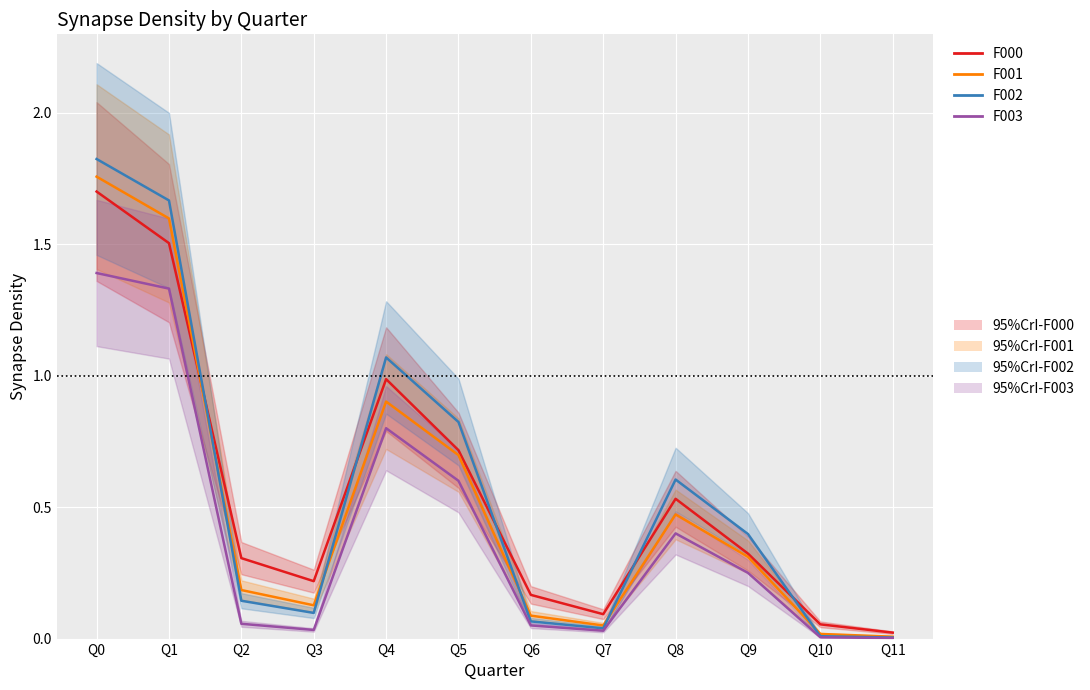

At which label does F001 reach its minimum?

Q11